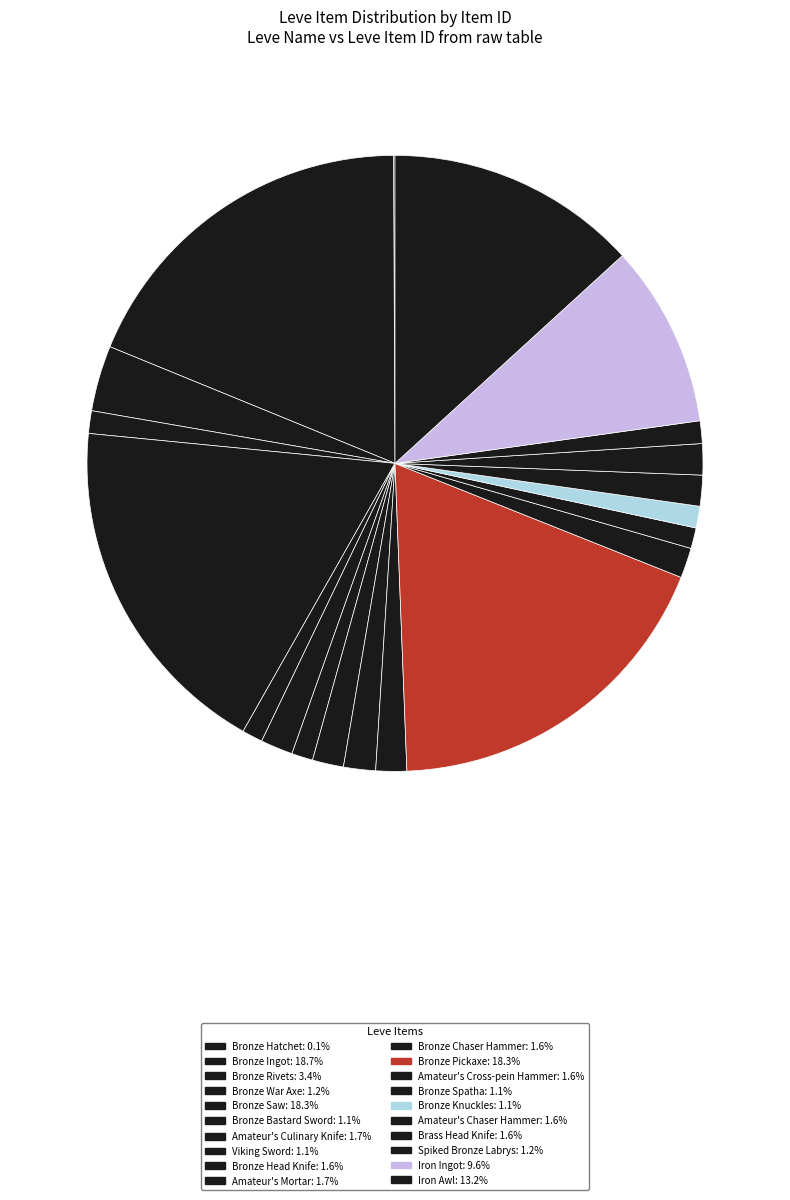

Which slice is the largest?

Bronze Ingot